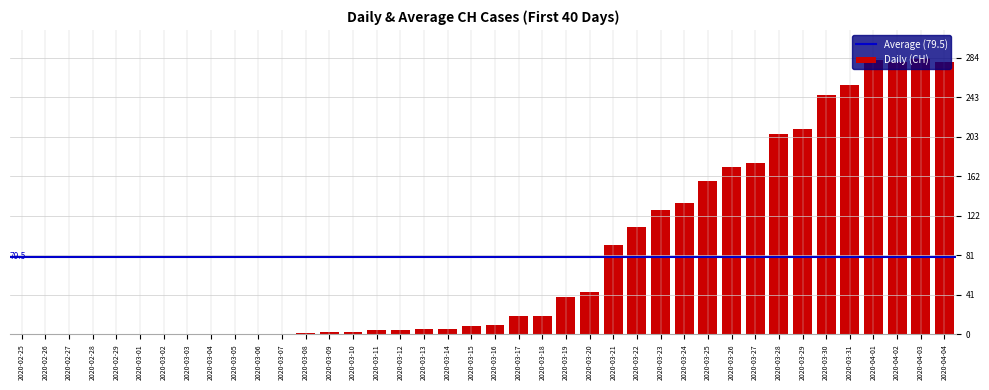

At which label is the value closest to 142?

2020-03-24